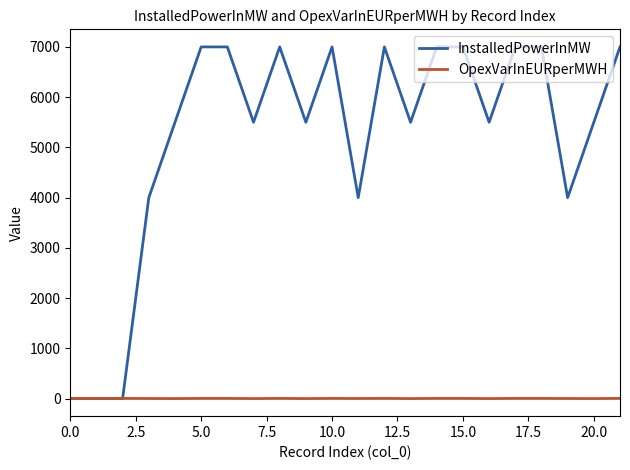

Which series has the largest range (max minus min)?

InstalledPowerInMW